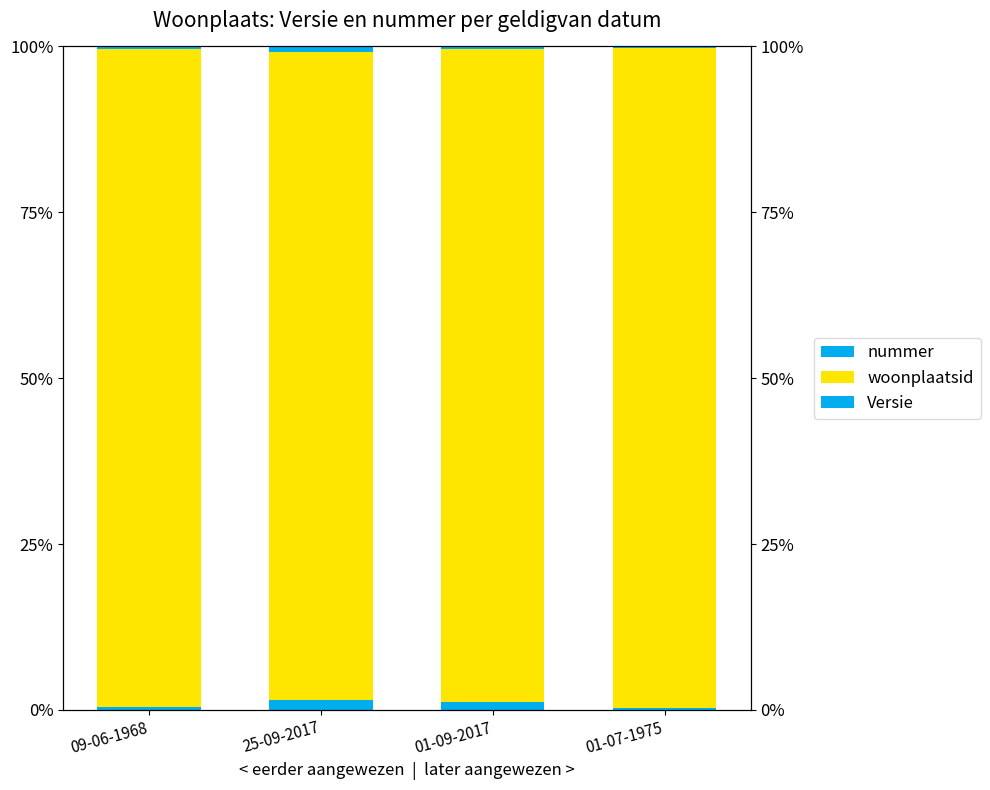

Rank the categories by nummer value from highest to lowest.

25-09-2017, 01-09-2017, 09-06-1968, 01-07-1975